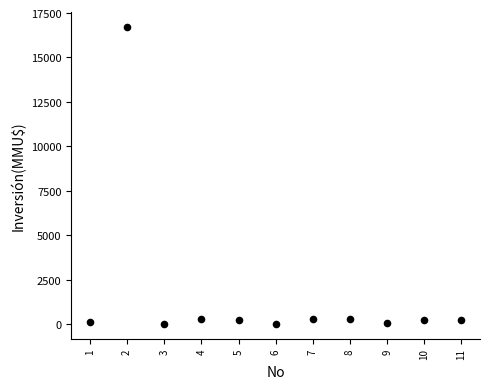

What is the average Y value?

1680